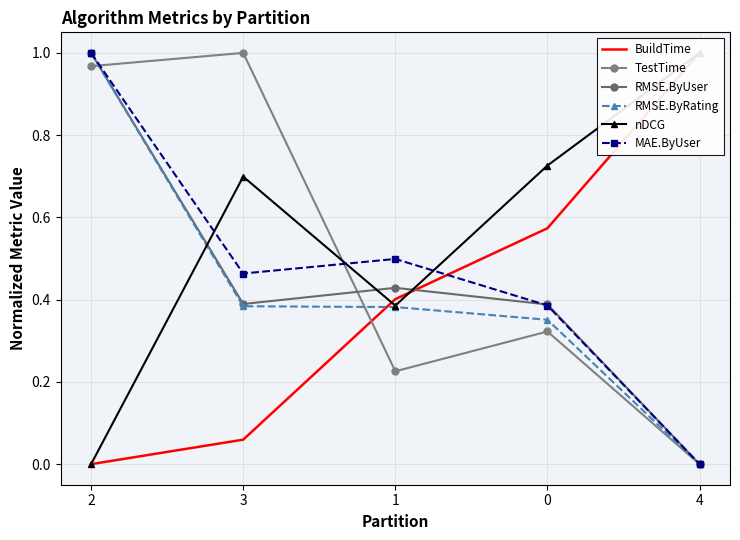

What is the difference between the maximum and minimum values in the BuildTime series?

1.0